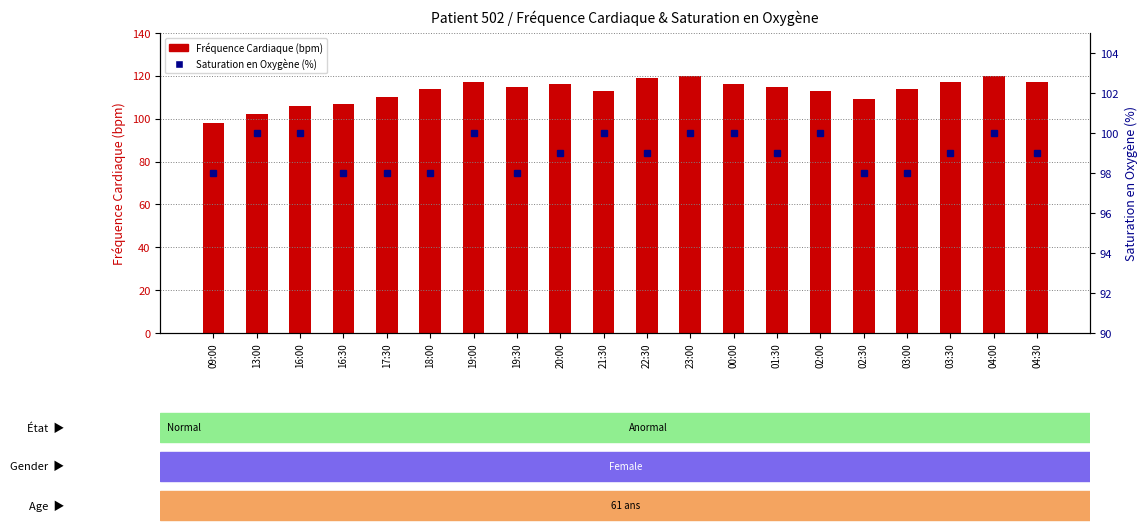

What is the lowest value of the Fréquence Cardiaque (bpm) series?

98